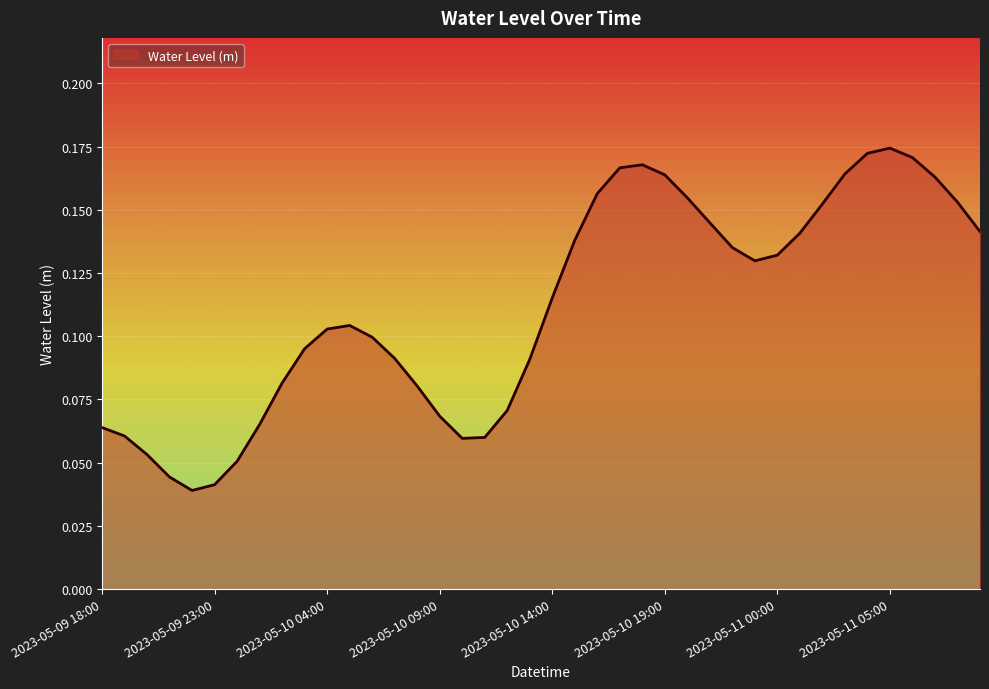

At which category does the chart reach its minimum across all series?

2023-05-09 22:00